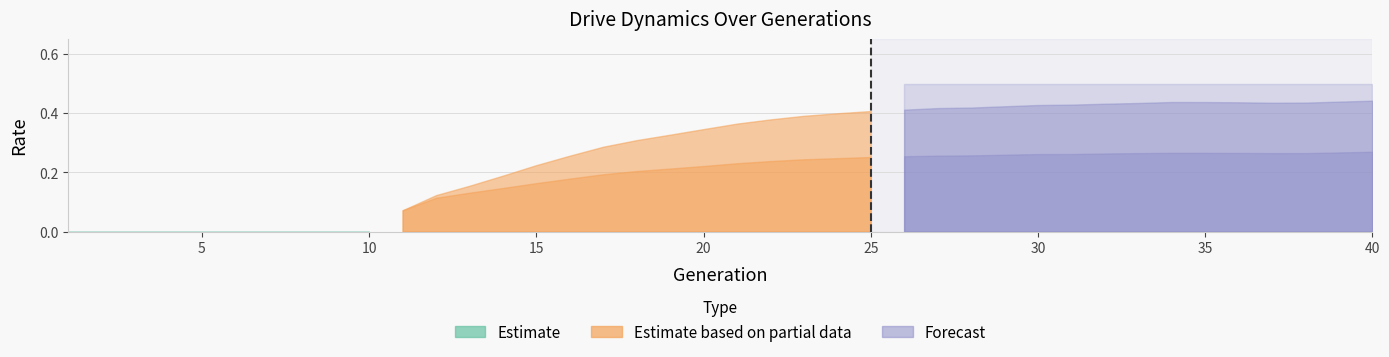

How many categories are shown in the chart?

40